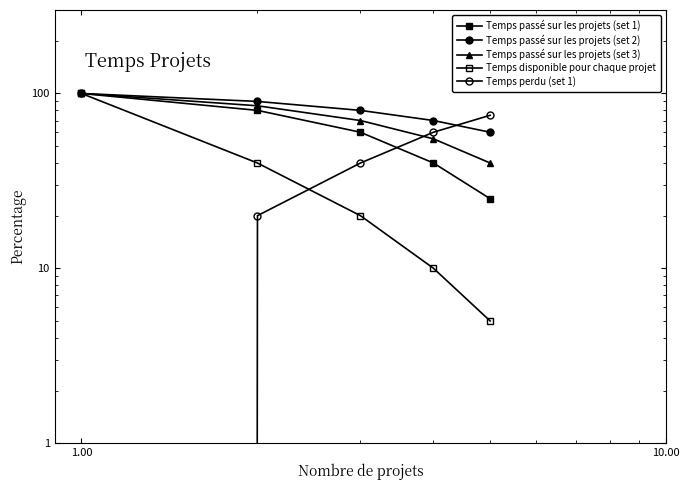

Which series has the largest range (max minus min)?

Temps disponible pour chaque projet